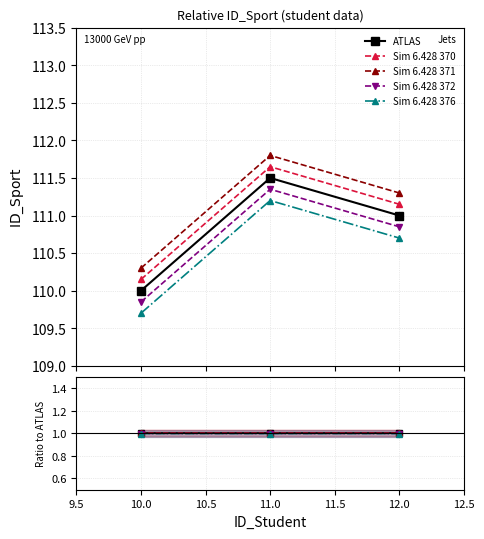

At how many categories does at least one series exceed 0?

3